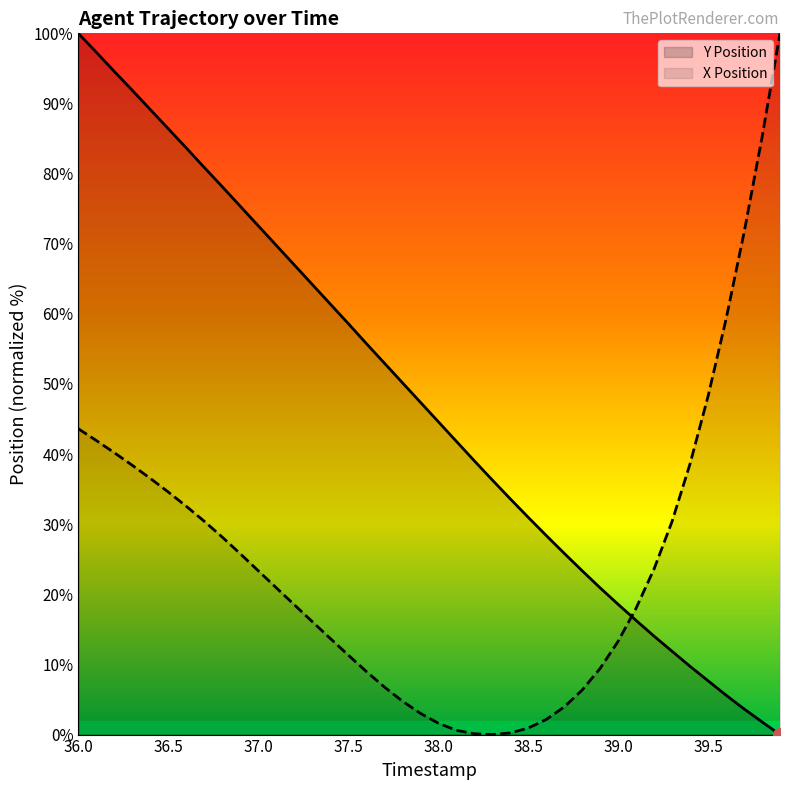

How many positive values does the X series have?

39